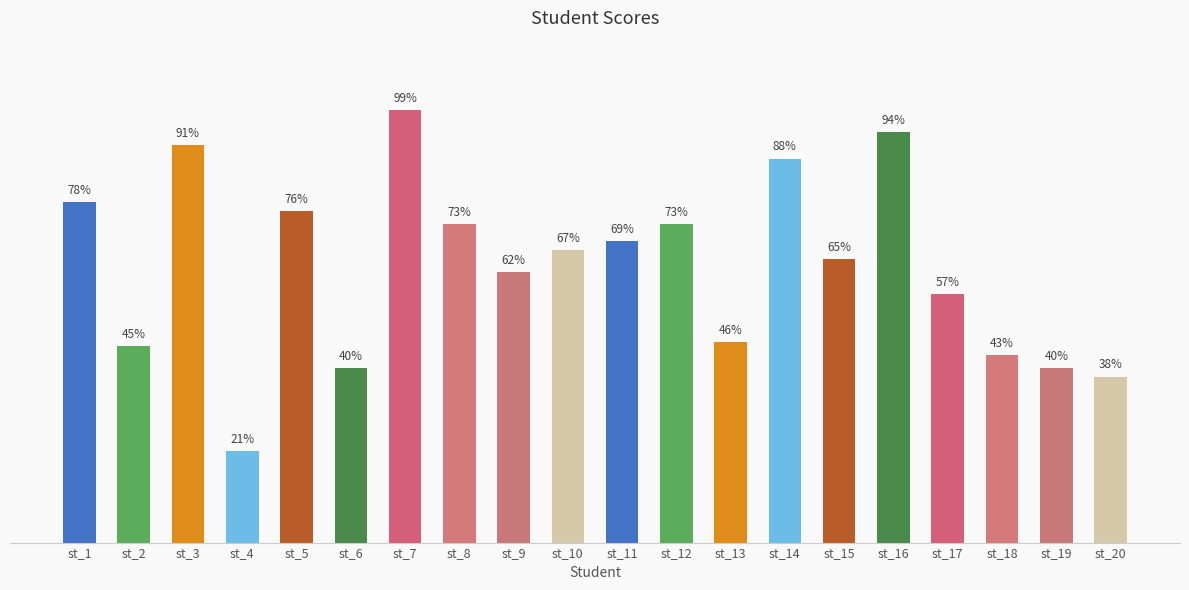

Between st_19 and st_7, which is larger?

st_7